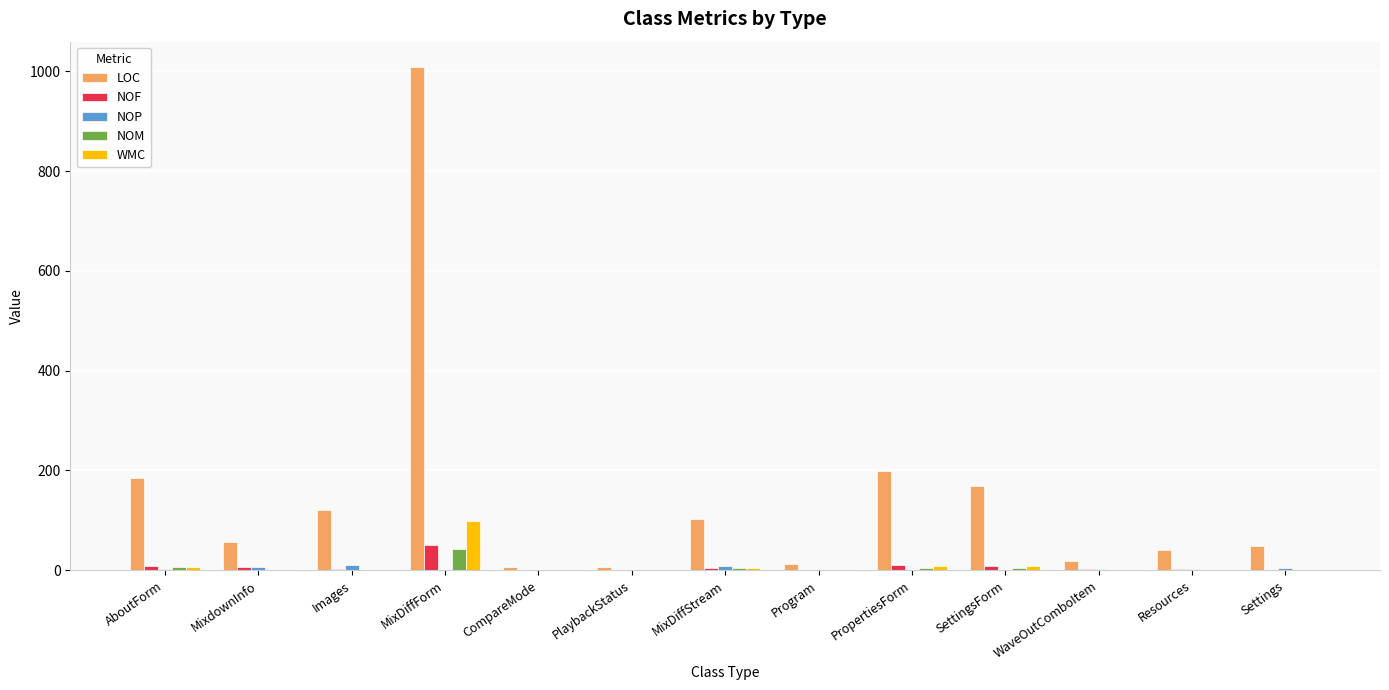

Which series has the largest total across all categories?

LOC